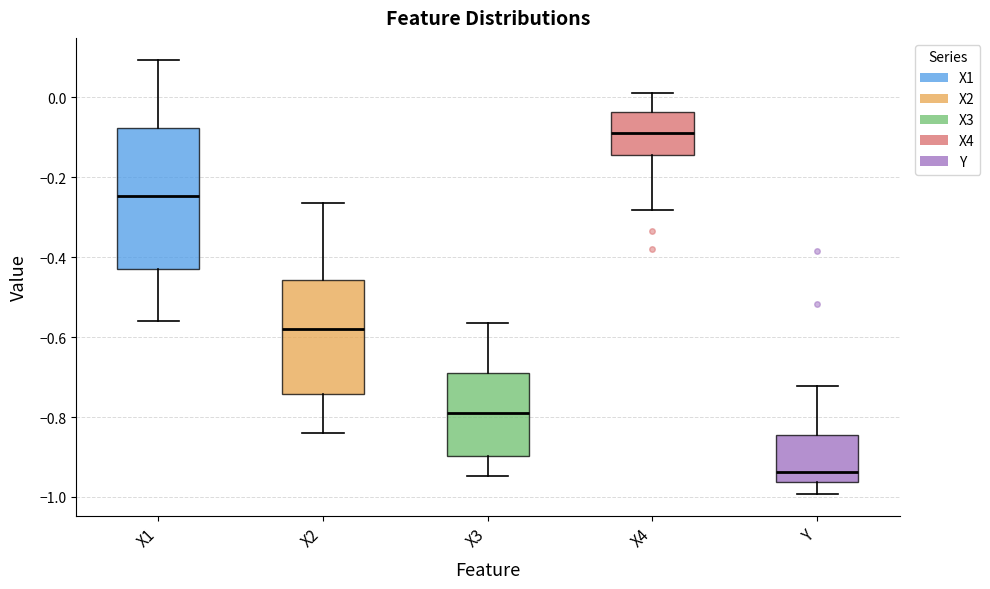

Where does the upper whisker of the box for X4 end on the y-axis? The values are not printed on the chart, so give them approximately, as read against the axis.

0.02